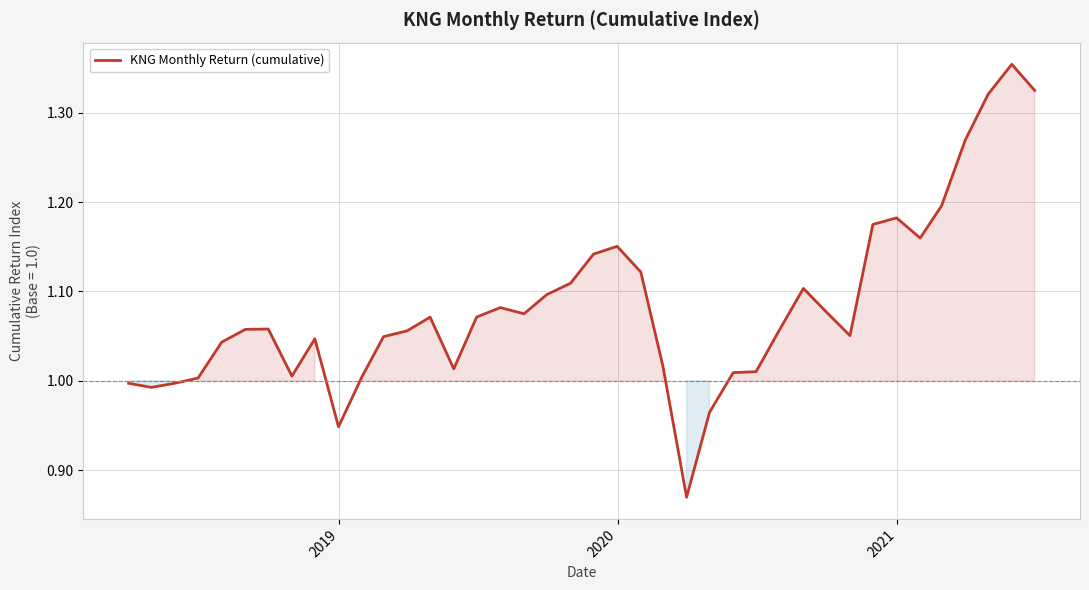

What is the difference between the maximum and minimum values?

0.5